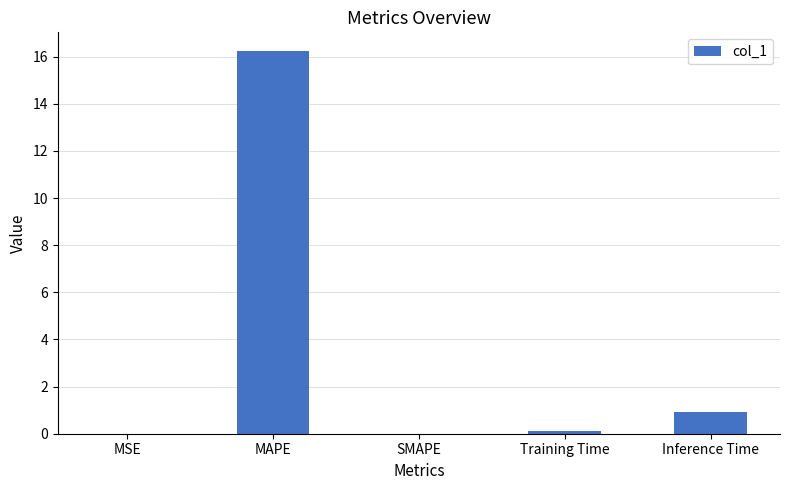

Which has a higher value, SMAPE or MAPE?

MAPE